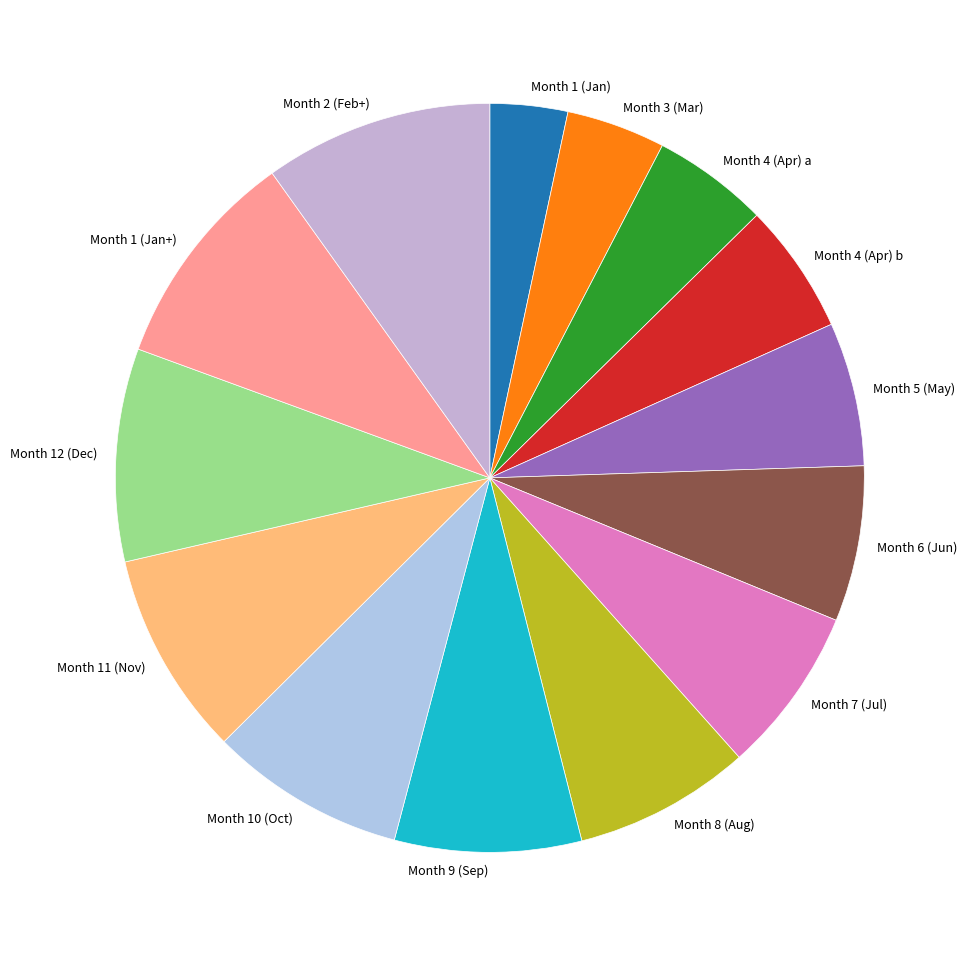

Count the number of slices in the pie.

14